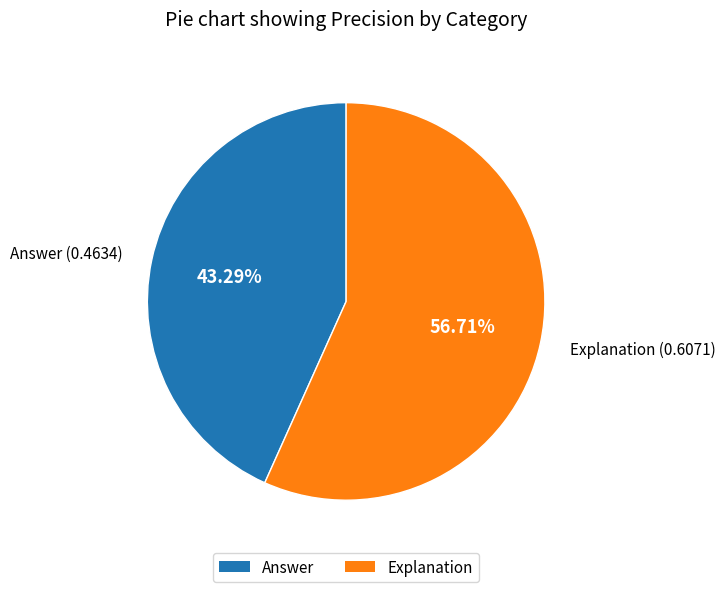

How many segments does this pie chart have?

2